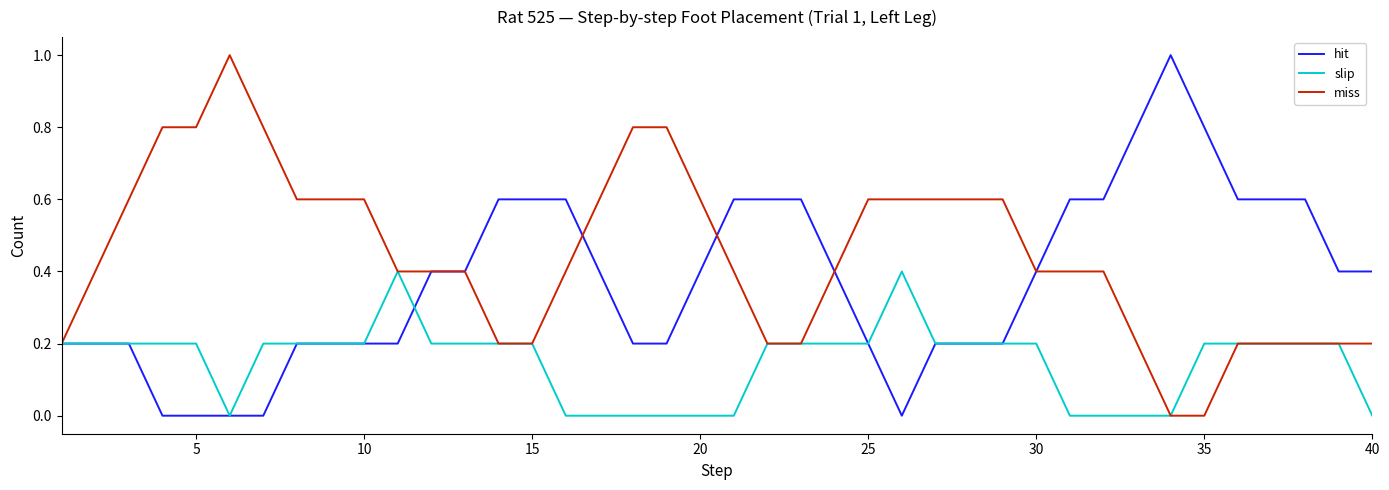

Does the chart have visible grid lines?

No